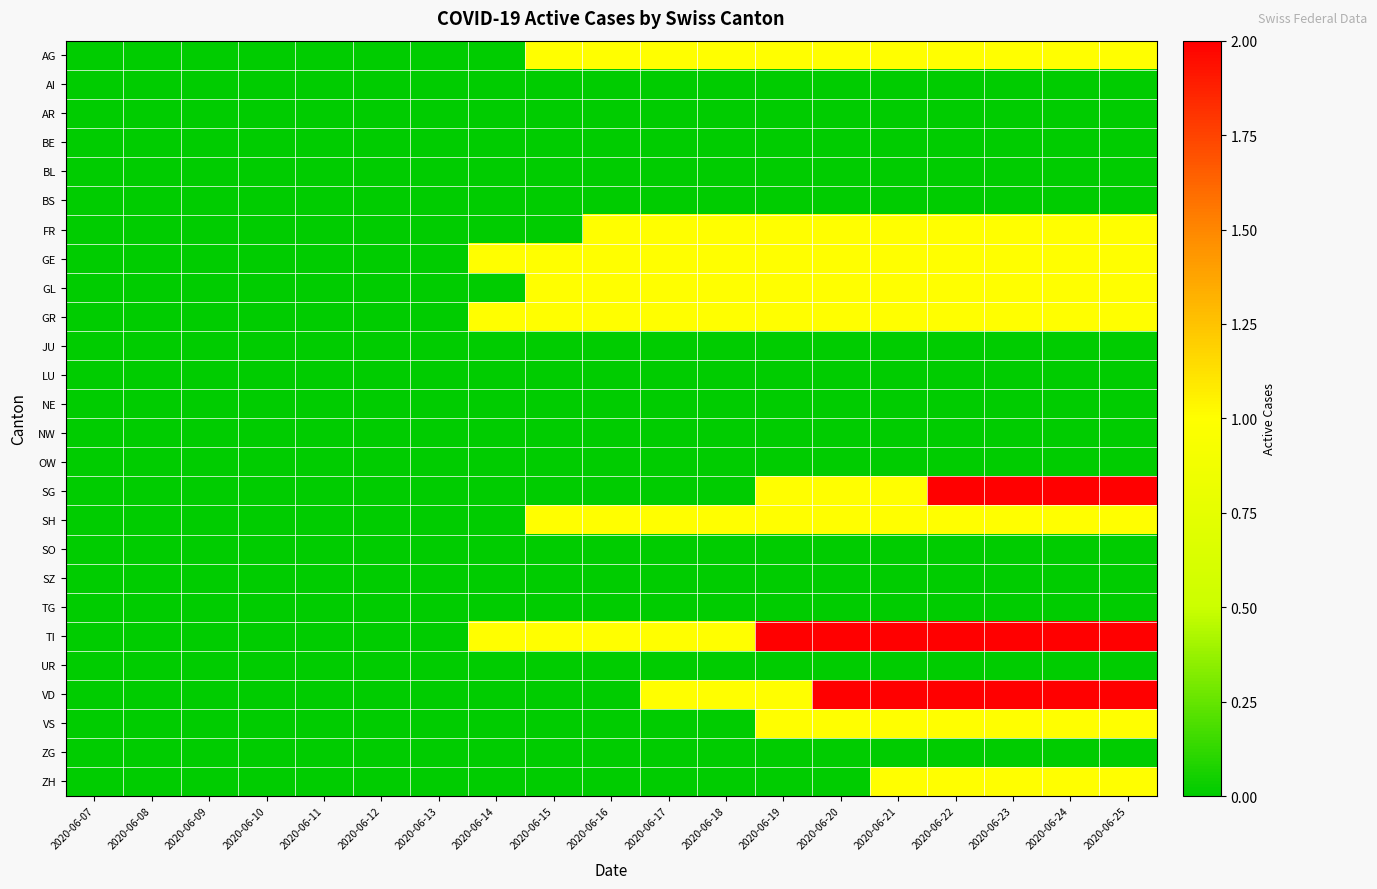

Reading left to right, list all the values displayed in this chart.

AG: 2020-06-07=0	2020-06-08=0	2020-06-09=0	2020-06-10=0	2020-06-11=0	2020-06-12=0	2020-06-13=0	2020-06-14=0	2020-06-15=1	2020-06-16=1	2020-06-17=1	2020-06-18=1	2020-06-19=1	2020-06-20=1	2020-06-21=1	2020-06-22=1	2020-06-23=1	2020-06-24=1	2020-06-25=1
AI: 2020-06-07=0	2020-06-08=0	2020-06-09=0	2020-06-10=0	2020-06-11=0	2020-06-12=0	2020-06-13=0	2020-06-14=0	2020-06-15=0	2020-06-16=0	2020-06-17=0	2020-06-18=0	2020-06-19=0	2020-06-20=0	2020-06-21=0	2020-06-22=0	2020-06-23=0	2020-06-24=0	2020-06-25=0
AR: 2020-06-07=0	2020-06-08=0	2020-06-09=0	2020-06-10=0	2020-06-11=0	2020-06-12=0	2020-06-13=0	2020-06-14=0	2020-06-15=0	2020-06-16=0	2020-06-17=0	2020-06-18=0	2020-06-19=0	2020-06-20=0	2020-06-21=0	2020-06-22=0	2020-06-23=0	2020-06-24=0	2020-06-25=0
BE: 2020-06-07=0	2020-06-08=0	2020-06-09=0	2020-06-10=0	2020-06-11=0	2020-06-12=0	2020-06-13=0	2020-06-14=0	2020-06-15=0	2020-06-16=0	2020-06-17=0	2020-06-18=0	2020-06-19=0	2020-06-20=0	2020-06-21=0	2020-06-22=0	2020-06-23=0	2020-06-24=0	2020-06-25=0
BL: 2020-06-07=0	2020-06-08=0	2020-06-09=0	2020-06-10=0	2020-06-11=0	2020-06-12=0	2020-06-13=0	2020-06-14=0	2020-06-15=0	2020-06-16=0	2020-06-17=0	2020-06-18=0	2020-06-19=0	2020-06-20=0	2020-06-21=0	2020-06-22=0	2020-06-23=0	2020-06-24=0	2020-06-25=0
BS: 2020-06-07=0	2020-06-08=0	2020-06-09=0	2020-06-10=0	2020-06-11=0	2020-06-12=0	2020-06-13=0	2020-06-14=0	2020-06-15=0	2020-06-16=0	2020-06-17=0	2020-06-18=0	2020-06-19=0	2020-06-20=0	2020-06-21=0	2020-06-22=0	2020-06-23=0	2020-06-24=0	2020-06-25=0
FR: 2020-06-07=0	2020-06-08=0	2020-06-09=0	2020-06-10=0	2020-06-11=0	2020-06-12=0	2020-06-13=0	2020-06-14=0	2020-06-15=0	2020-06-16=1	2020-06-17=1	2020-06-18=1	2020-06-19=1	2020-06-20=1	2020-06-21=1	2020-06-22=1	2020-06-23=1	2020-06-24=1	2020-06-25=1
GE: 2020-06-07=0	2020-06-08=0	2020-06-09=0	2020-06-10=0	2020-06-11=0	2020-06-12=0	2020-06-13=0	2020-06-14=1	2020-06-15=1	2020-06-16=1	2020-06-17=1	2020-06-18=1	2020-06-19=1	2020-06-20=1	2020-06-21=1	2020-06-22=1	2020-06-23=1	2020-06-24=1	2020-06-25=1
GL: 2020-06-07=0	2020-06-08=0	2020-06-09=0	2020-06-10=0	2020-06-11=0	2020-06-12=0	2020-06-13=0	2020-06-14=0	2020-06-15=1	2020-06-16=1	2020-06-17=1	2020-06-18=1	2020-06-19=1	2020-06-20=1	2020-06-21=1	2020-06-22=1	2020-06-23=1	2020-06-24=1	2020-06-25=1
GR: 2020-06-07=0	2020-06-08=0	2020-06-09=0	2020-06-10=0	2020-06-11=0	2020-06-12=0	2020-06-13=0	2020-06-14=1	2020-06-15=1	2020-06-16=1	2020-06-17=1	2020-06-18=1	2020-06-19=1	2020-06-20=1	2020-06-21=1	2020-06-22=1	2020-06-23=1	2020-06-24=1	2020-06-25=1
JU: 2020-06-07=0	2020-06-08=0	2020-06-09=0	2020-06-10=0	2020-06-11=0	2020-06-12=0	2020-06-13=0	2020-06-14=0	2020-06-15=0	2020-06-16=0	2020-06-17=0	2020-06-18=0	2020-06-19=0	2020-06-20=0	2020-06-21=0	2020-06-22=0	2020-06-23=0	2020-06-24=0	2020-06-25=0
LU: 2020-06-07=0	2020-06-08=0	2020-06-09=0	2020-06-10=0	2020-06-11=0	2020-06-12=0	2020-06-13=0	2020-06-14=0	2020-06-15=0	2020-06-16=0	2020-06-17=0	2020-06-18=0	2020-06-19=0	2020-06-20=0	2020-06-21=0	2020-06-22=0	2020-06-23=0	2020-06-24=0	2020-06-25=0
NE: 2020-06-07=0	2020-06-08=0	2020-06-09=0	2020-06-10=0	2020-06-11=0	2020-06-12=0	2020-06-13=0	2020-06-14=0	2020-06-15=0	2020-06-16=0	2020-06-17=0	2020-06-18=0	2020-06-19=0	2020-06-20=0	2020-06-21=0	2020-06-22=0	2020-06-23=0	2020-06-24=0	2020-06-25=0
NW: 2020-06-07=0	2020-06-08=0	2020-06-09=0	2020-06-10=0	2020-06-11=0	2020-06-12=0	2020-06-13=0	2020-06-14=0	2020-06-15=0	2020-06-16=0	2020-06-17=0	2020-06-18=0	2020-06-19=0	2020-06-20=0	2020-06-21=0	2020-06-22=0	2020-06-23=0	2020-06-24=0	2020-06-25=0
OW: 2020-06-07=0	2020-06-08=0	2020-06-09=0	2020-06-10=0	2020-06-11=0	2020-06-12=0	2020-06-13=0	2020-06-14=0	2020-06-15=0	2020-06-16=0	2020-06-17=0	2020-06-18=0	2020-06-19=0	2020-06-20=0	2020-06-21=0	2020-06-22=0	2020-06-23=0	2020-06-24=0	2020-06-25=0
SG: 2020-06-07=0	2020-06-08=0	2020-06-09=0	2020-06-10=0	2020-06-11=0	2020-06-12=0	2020-06-13=0	2020-06-14=0	2020-06-15=0	2020-06-16=0	2020-06-17=0	2020-06-18=0	2020-06-19=1	2020-06-20=1	2020-06-21=1	2020-06-22=2	2020-06-23=2	2020-06-24=2	2020-06-25=2
SH: 2020-06-07=0	2020-06-08=0	2020-06-09=0	2020-06-10=0	2020-06-11=0	2020-06-12=0	2020-06-13=0	2020-06-14=0	2020-06-15=1	2020-06-16=1	2020-06-17=1	2020-06-18=1	2020-06-19=1	2020-06-20=1	2020-06-21=1	2020-06-22=1	2020-06-23=1	2020-06-24=1	2020-06-25=1
SO: 2020-06-07=0	2020-06-08=0	2020-06-09=0	2020-06-10=0	2020-06-11=0	2020-06-12=0	2020-06-13=0	2020-06-14=0	2020-06-15=0	2020-06-16=0	2020-06-17=0	2020-06-18=0	2020-06-19=0	2020-06-20=0	2020-06-21=0	2020-06-22=0	2020-06-23=0	2020-06-24=0	2020-06-25=0
SZ: 2020-06-07=0	2020-06-08=0	2020-06-09=0	2020-06-10=0	2020-06-11=0	2020-06-12=0	2020-06-13=0	2020-06-14=0	2020-06-15=0	2020-06-16=0	2020-06-17=0	2020-06-18=0	2020-06-19=0	2020-06-20=0	2020-06-21=0	2020-06-22=0	2020-06-23=0	2020-06-24=0	2020-06-25=0
TG: 2020-06-07=0	2020-06-08=0	2020-06-09=0	2020-06-10=0	2020-06-11=0	2020-06-12=0	2020-06-13=0	2020-06-14=0	2020-06-15=0	2020-06-16=0	2020-06-17=0	2020-06-18=0	2020-06-19=0	2020-06-20=0	2020-06-21=0	2020-06-22=0	2020-06-23=0	2020-06-24=0	2020-06-25=0
TI: 2020-06-07=0	2020-06-08=0	2020-06-09=0	2020-06-10=0	2020-06-11=0	2020-06-12=0	2020-06-13=0	2020-06-14=1	2020-06-15=1	2020-06-16=1	2020-06-17=1	2020-06-18=1	2020-06-19=2	2020-06-20=2	2020-06-21=2	2020-06-22=2	2020-06-23=2	2020-06-24=2	2020-06-25=2
UR: 2020-06-07=0	2020-06-08=0	2020-06-09=0	2020-06-10=0	2020-06-11=0	2020-06-12=0	2020-06-13=0	2020-06-14=0	2020-06-15=0	2020-06-16=0	2020-06-17=0	2020-06-18=0	2020-06-19=0	2020-06-20=0	2020-06-21=0	2020-06-22=0	2020-06-23=0	2020-06-24=0	2020-06-25=0
VD: 2020-06-07=0	2020-06-08=0	2020-06-09=0	2020-06-10=0	2020-06-11=0	2020-06-12=0	2020-06-13=0	2020-06-14=0	2020-06-15=0	2020-06-16=0	2020-06-17=1	2020-06-18=1	2020-06-19=1	2020-06-20=2	2020-06-21=2	2020-06-22=2	2020-06-23=2	2020-06-24=2	2020-06-25=2
VS: 2020-06-07=0	2020-06-08=0	2020-06-09=0	2020-06-10=0	2020-06-11=0	2020-06-12=0	2020-06-13=0	2020-06-14=0	2020-06-15=0	2020-06-16=0	2020-06-17=0	2020-06-18=0	2020-06-19=1	2020-06-20=1	2020-06-21=1	2020-06-22=1	2020-06-23=1	2020-06-24=1	2020-06-25=1
ZG: 2020-06-07=0	2020-06-08=0	2020-06-09=0	2020-06-10=0	2020-06-11=0	2020-06-12=0	2020-06-13=0	2020-06-14=0	2020-06-15=0	2020-06-16=0	2020-06-17=0	2020-06-18=0	2020-06-19=0	2020-06-20=0	2020-06-21=0	2020-06-22=0	2020-06-23=0	2020-06-24=0	2020-06-25=0
ZH: 2020-06-07=0	2020-06-08=0	2020-06-09=0	2020-06-10=0	2020-06-11=0	2020-06-12=0	2020-06-13=0	2020-06-14=0	2020-06-15=0	2020-06-16=0	2020-06-17=0	2020-06-18=0	2020-06-19=0	2020-06-20=0	2020-06-21=1	2020-06-22=1	2020-06-23=1	2020-06-24=1	2020-06-25=1